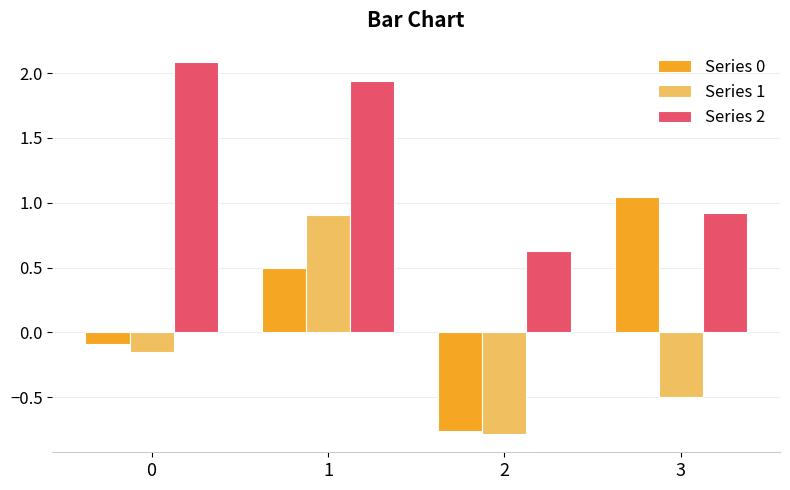

How many bars are there in total?

12